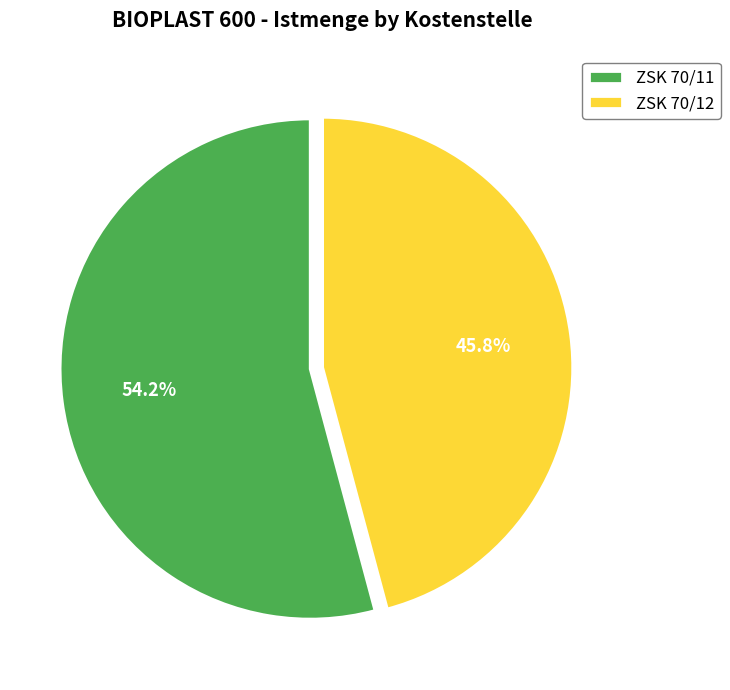

How many slices are in this pie chart?

2